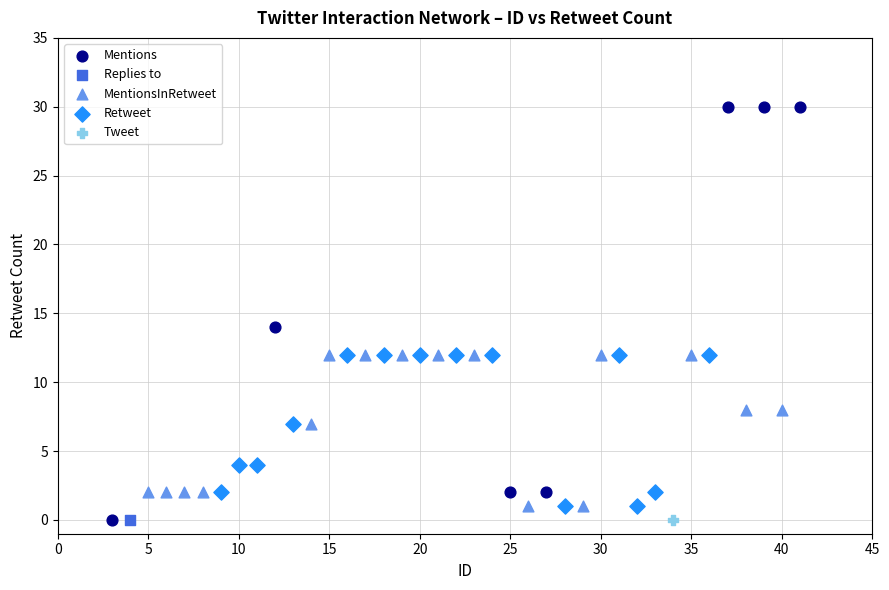

What are all the series names shown in the legend?

Mentions, Replies to, MentionsInRetweet, Retweet, Tweet